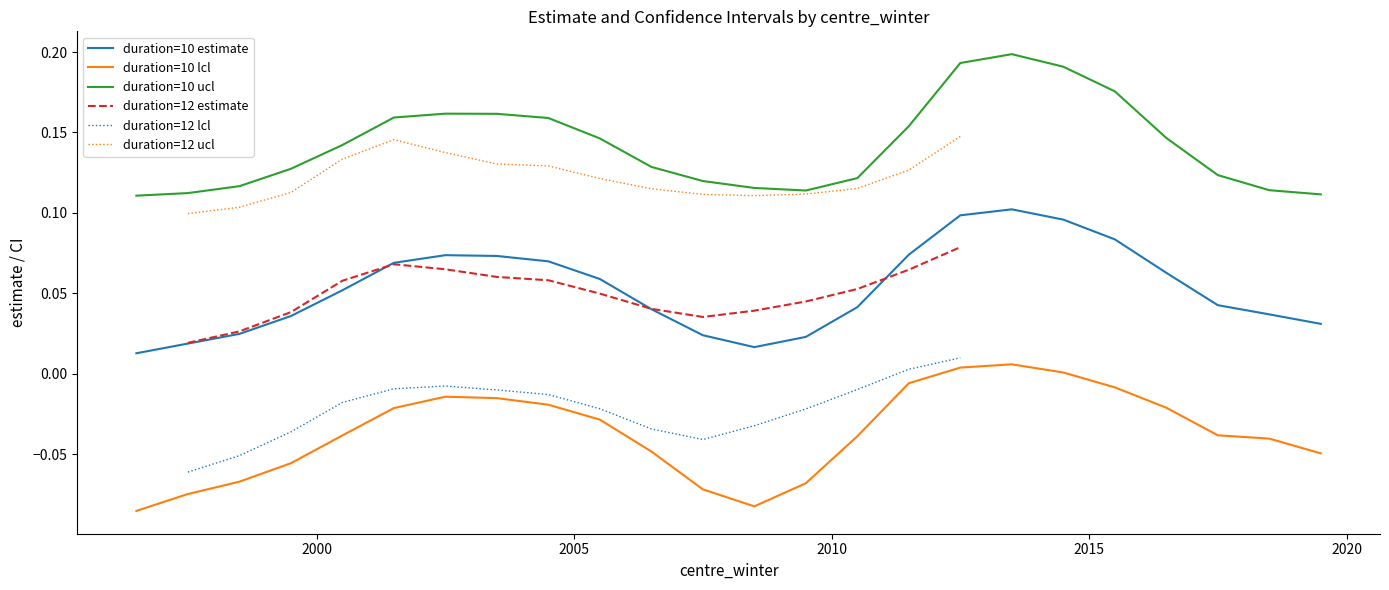

Is the value of duration=10 lcl at 2019.5 greater than the value of duration=10 estimate at 2004.5?

No